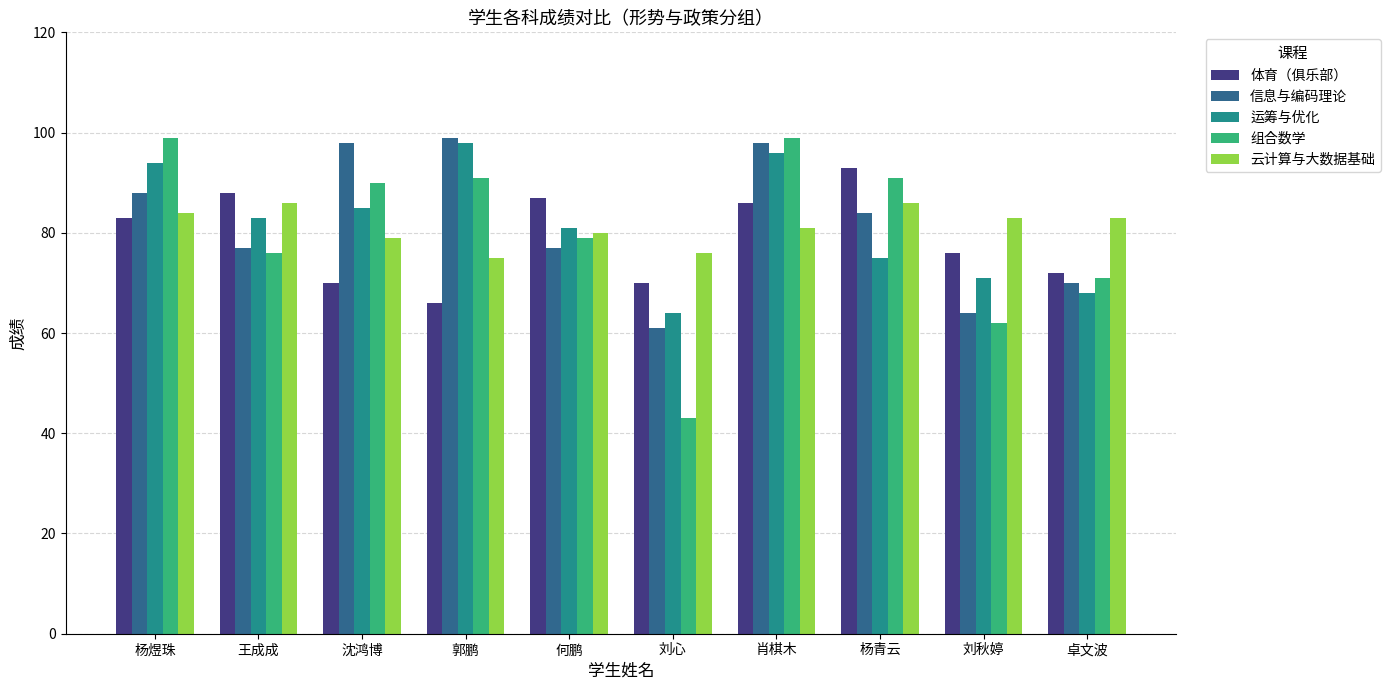

Between 沈鸿博 and 刘心, which series saw the biggest shift?

组合数学